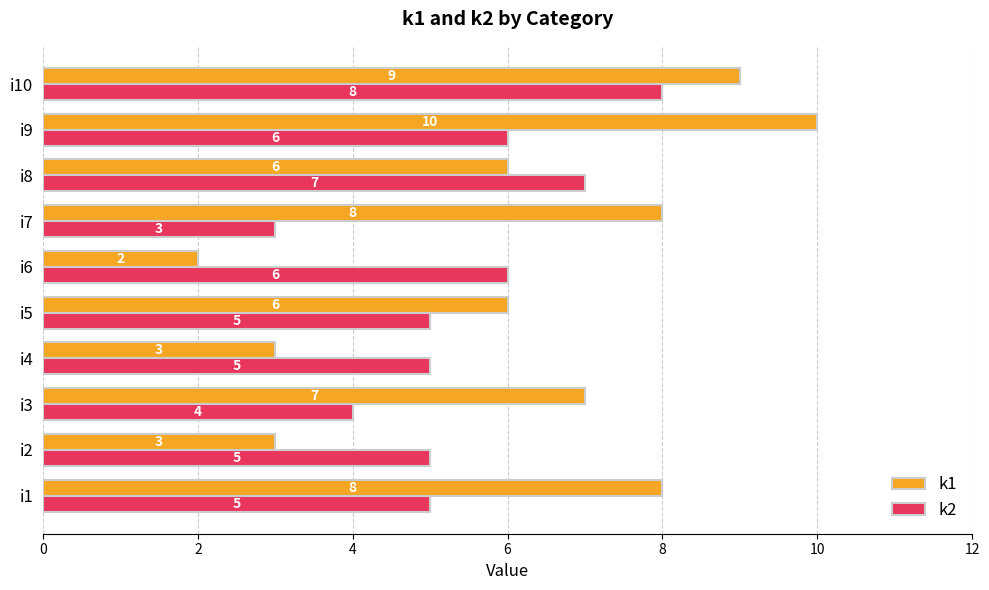

True or false: k1 has a value of 11 at i1.

False